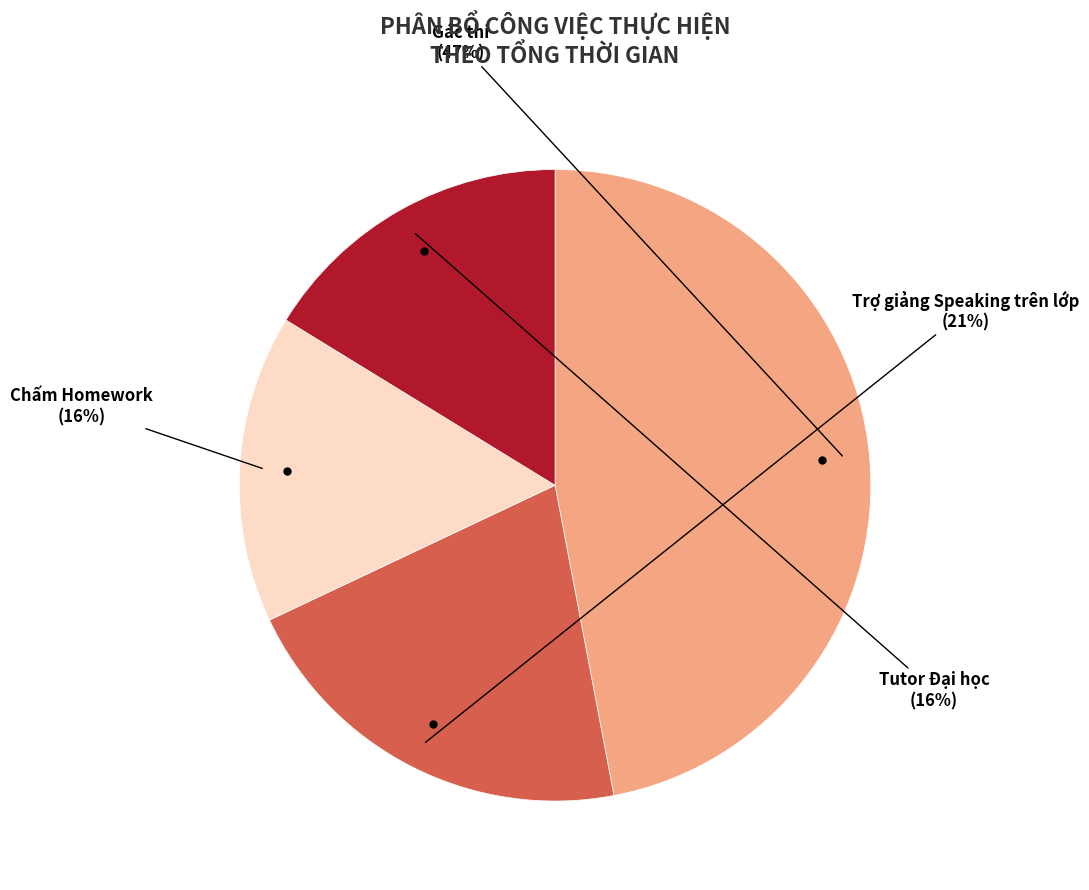

To the nearest percent, what is the average slice percentage?

25%